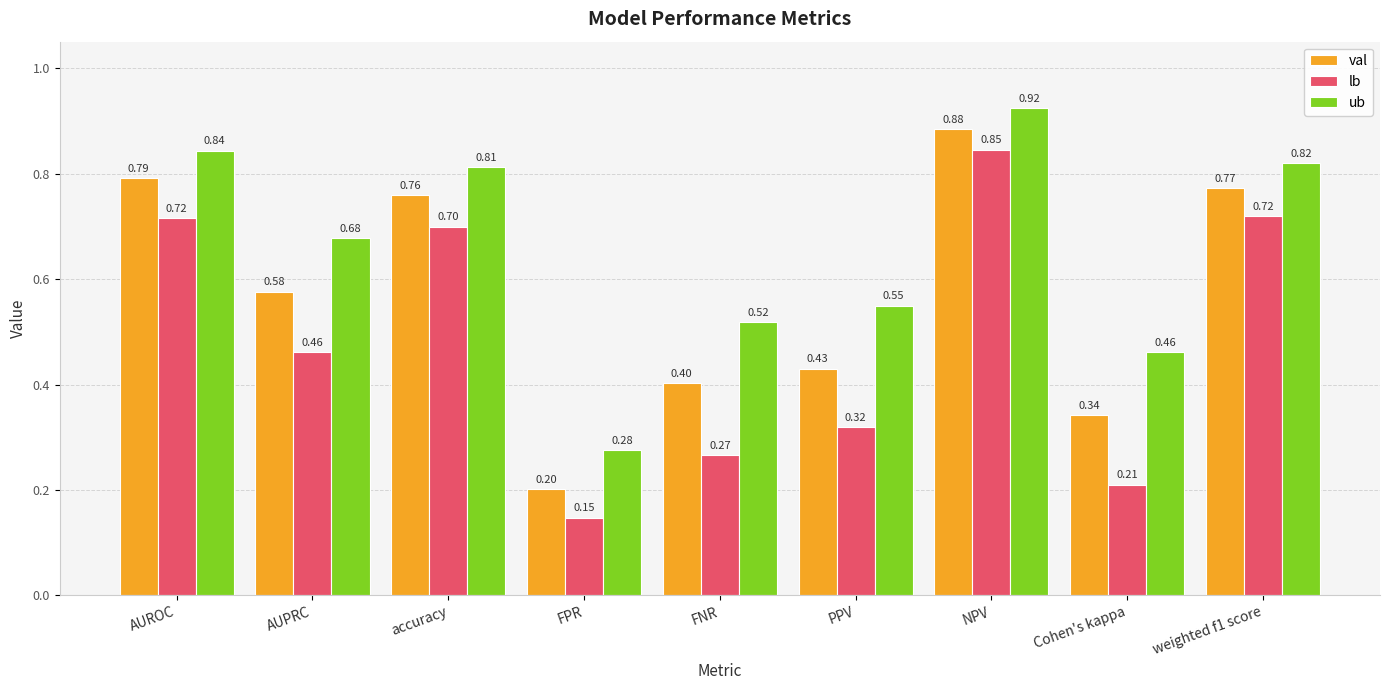

What is the label of the 6th bar from the left?

PPV